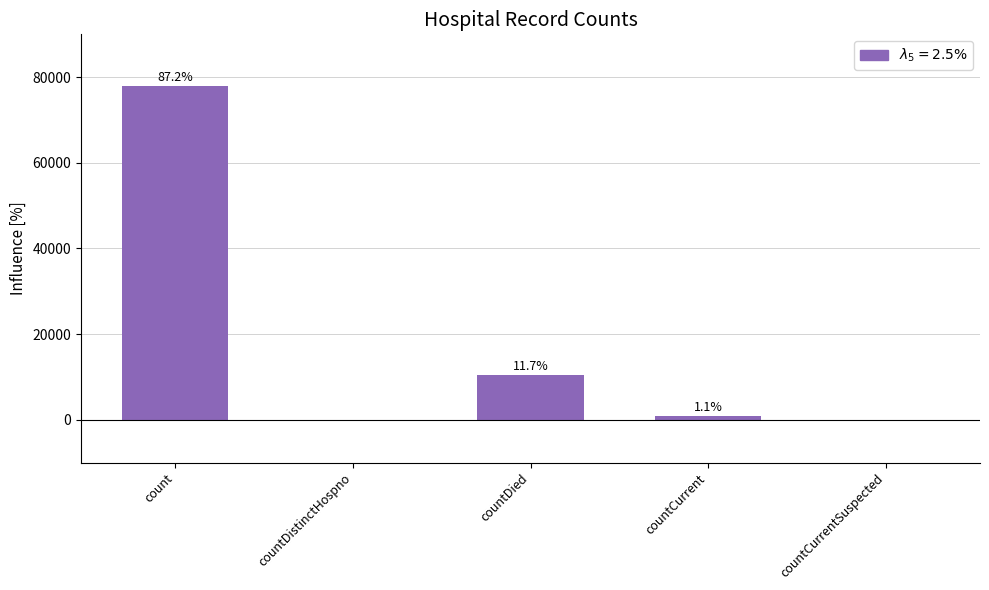

Where does the data first go above 960?

count